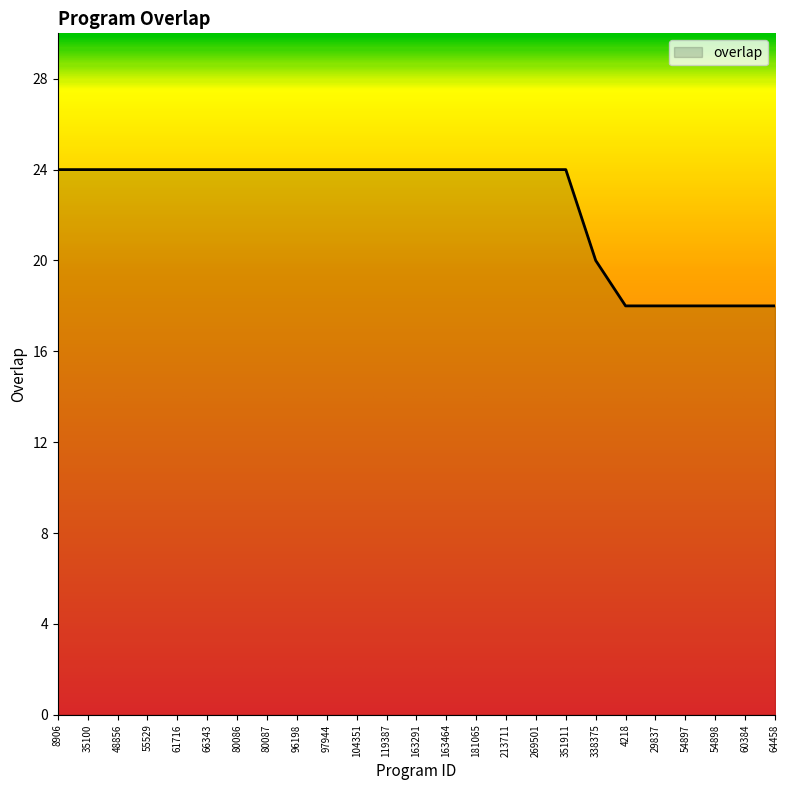

Approximately how many times larger is the value at 80087 compared to 60384?

1.3